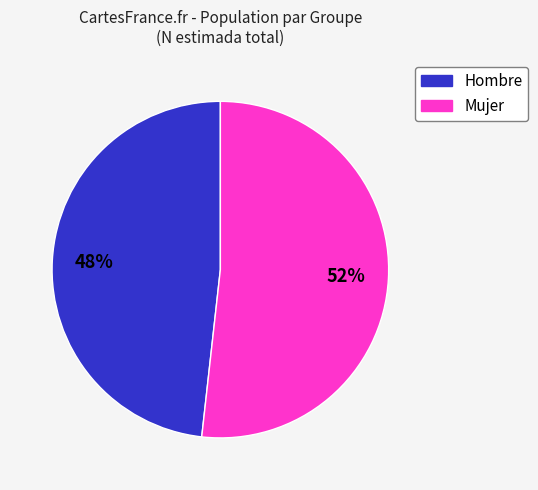

To the nearest percent, what is the average slice percentage?

50%